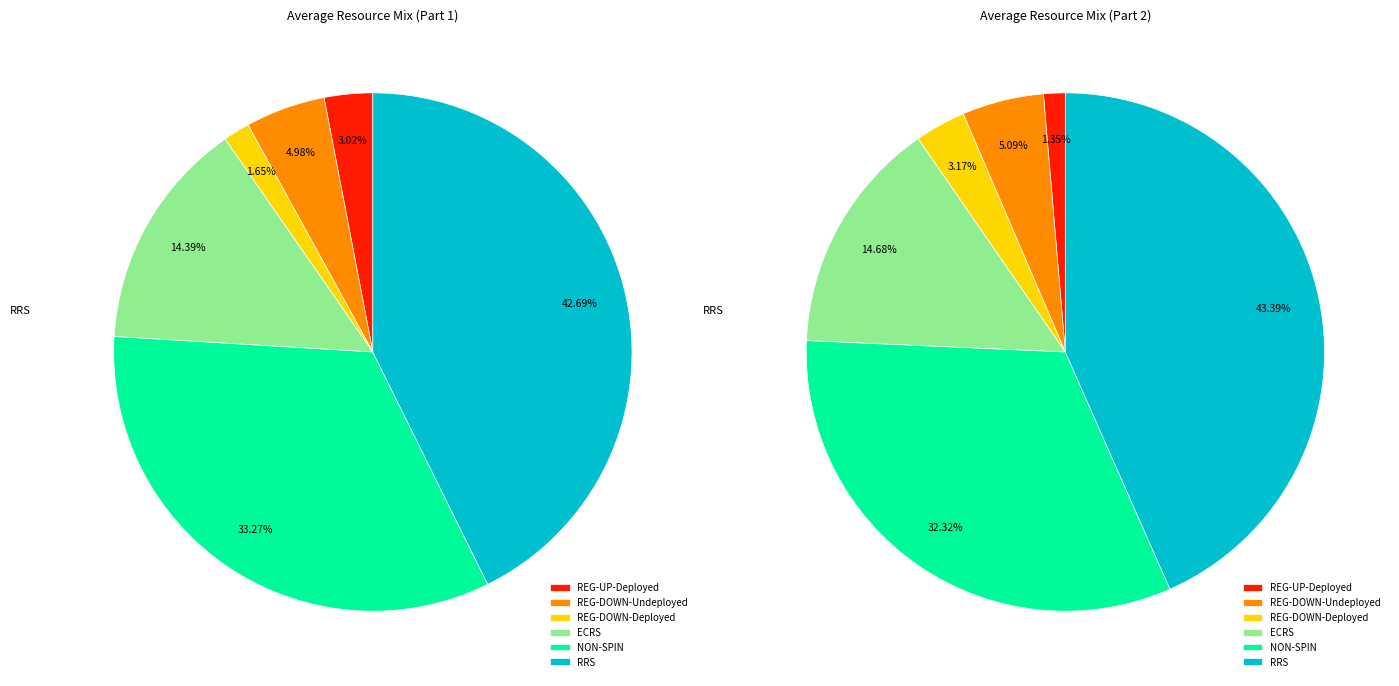

True or false: NON-SPIN accounts for 33% of the total.

True